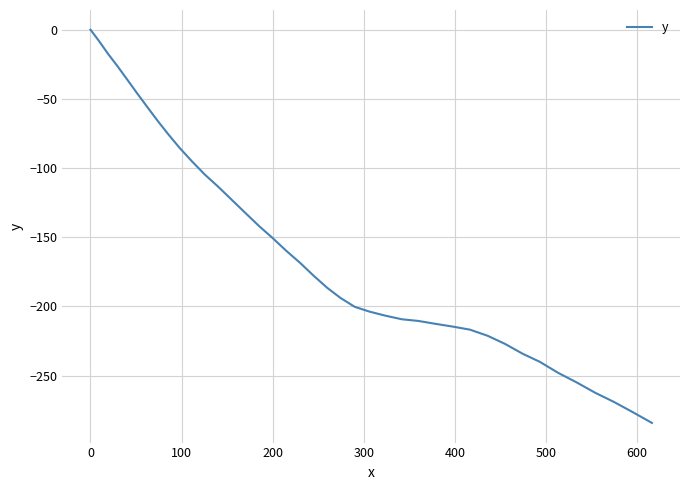

What is the difference between the maximum and minimum values?

284.2